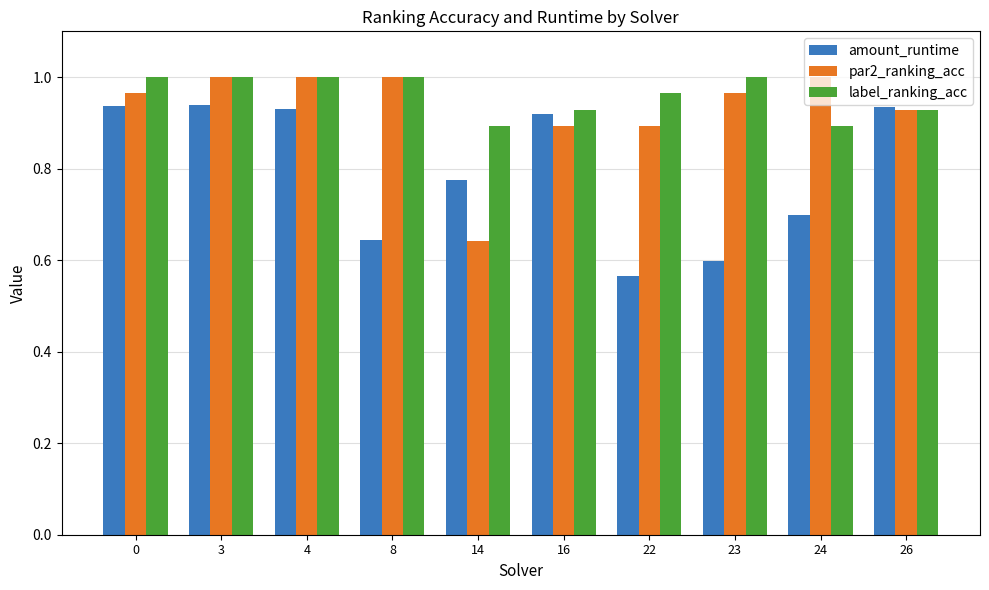

How many bars are there in total?

30